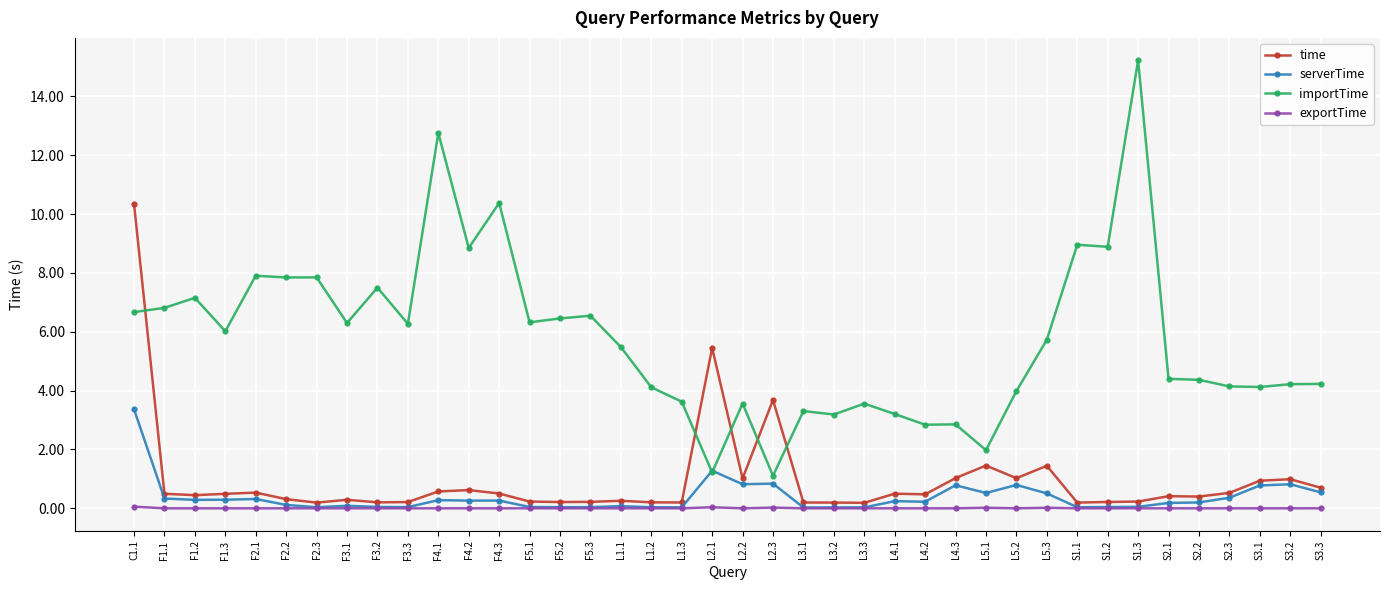

What is the value of the time point at the 3rd from the left?

0.4